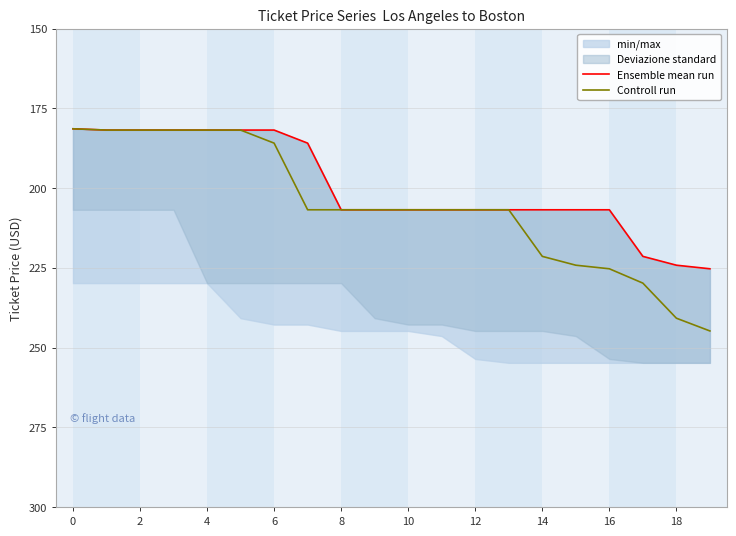

What is the maximum value shown in the chart?

244.8